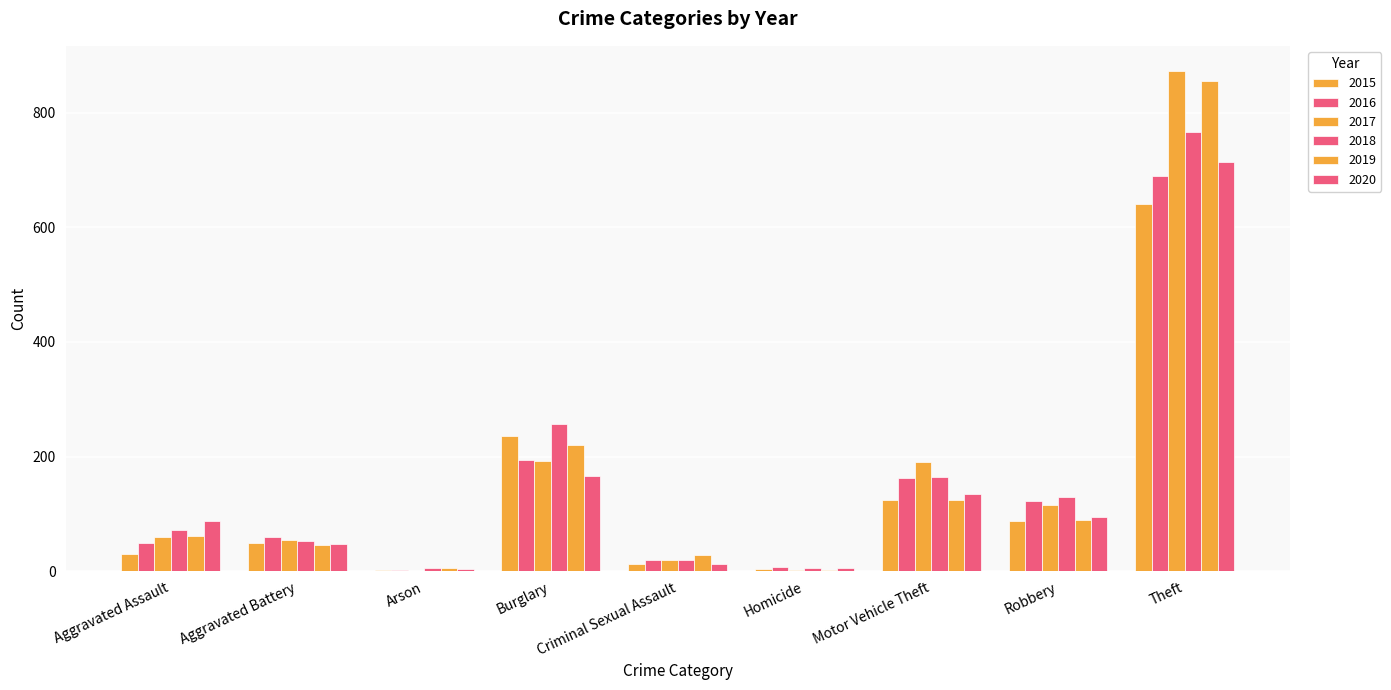

At which label is 2017 closest to 437?

Burglary